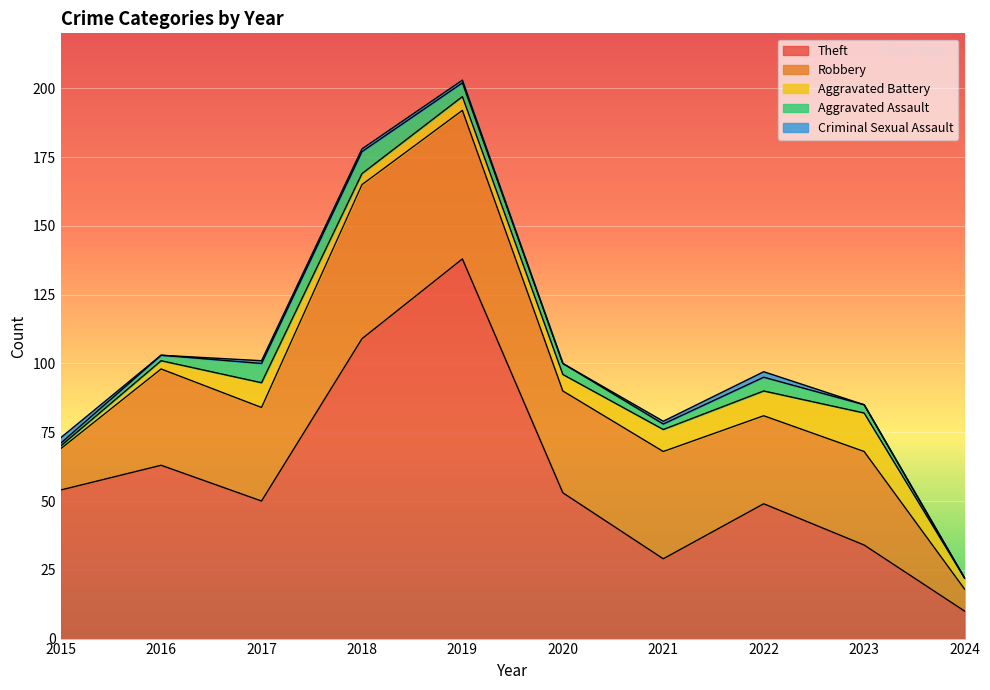

True or false: Theft and Aggravated Assault cross at least once.

False